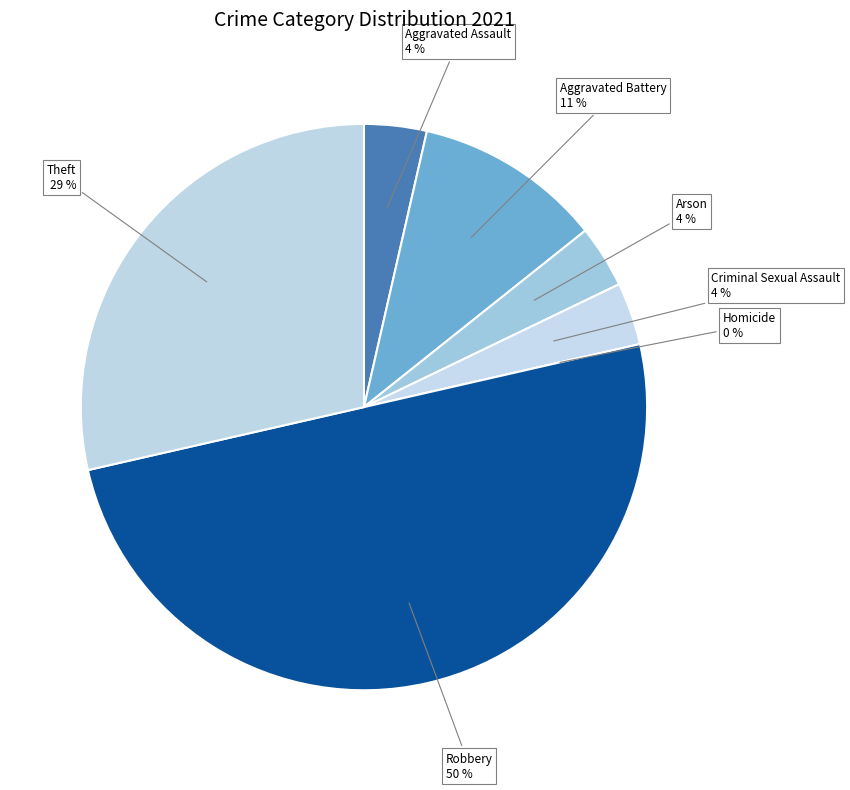

What is the change in value from Aggravated Assault to Robbery?

+13